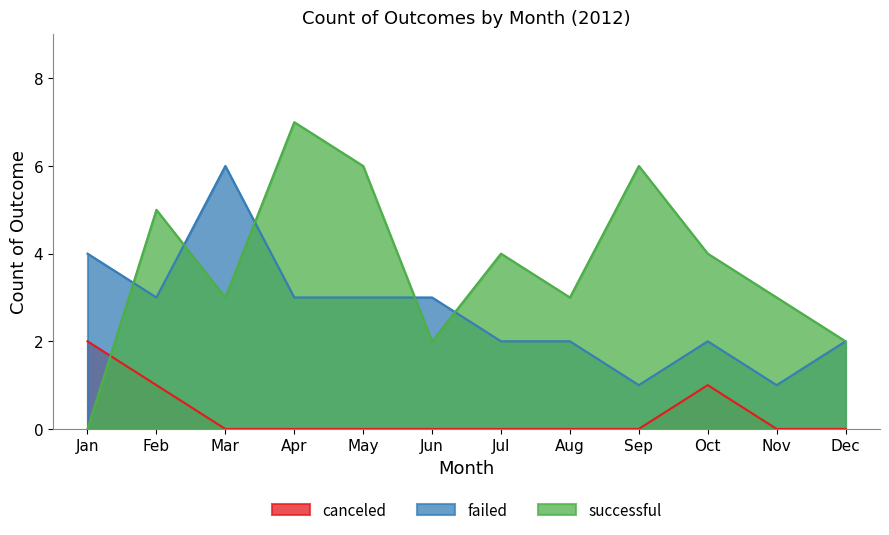

True or false: failed and successful cross at least once.

True